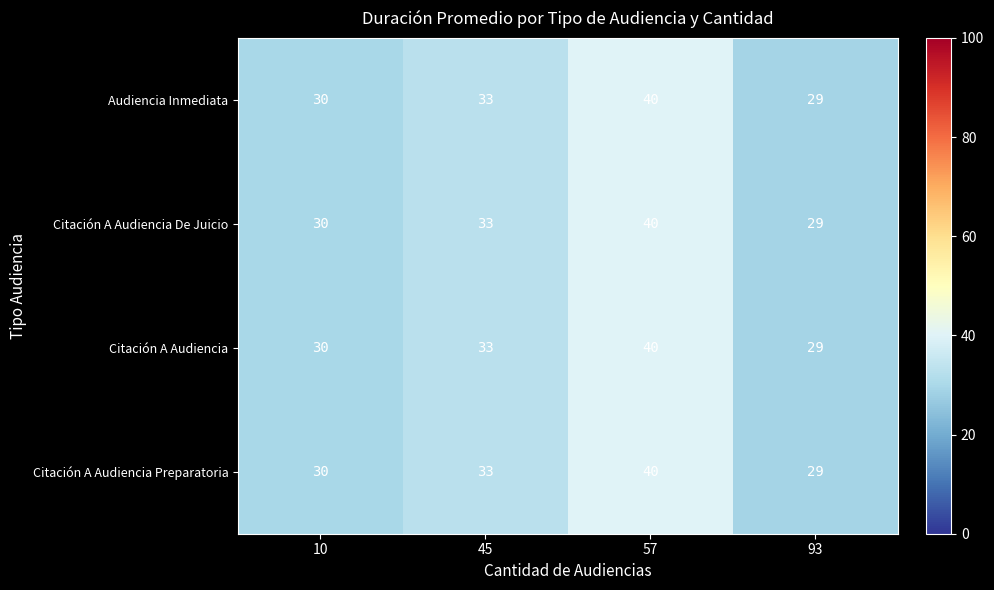

What is the greatest value displayed?

40